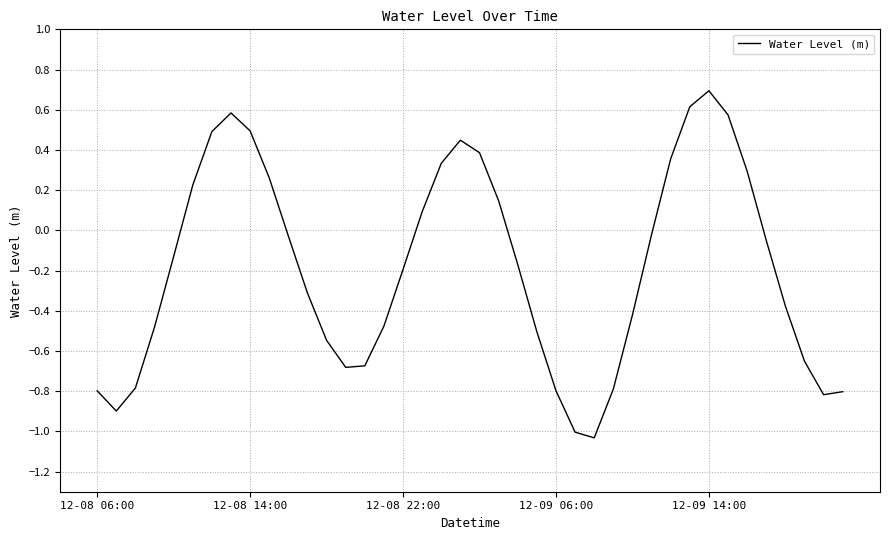

What is the maximum value shown in the chart?

0.7